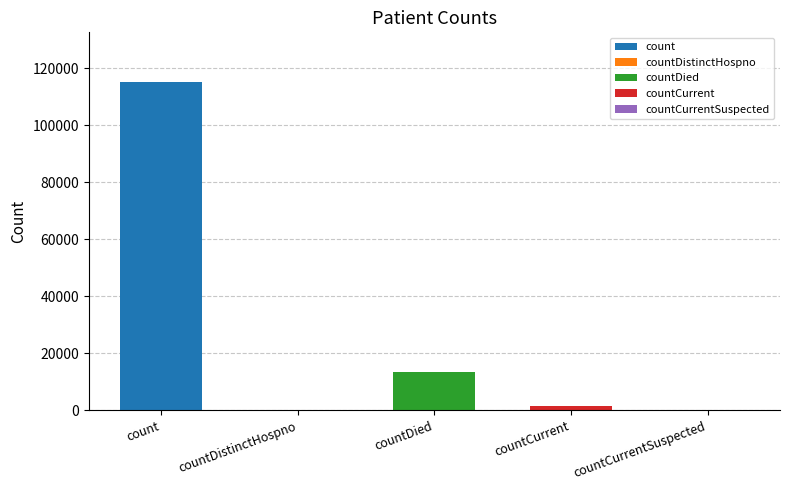

Are the bars grouped side by side (vs. stacked)?

No